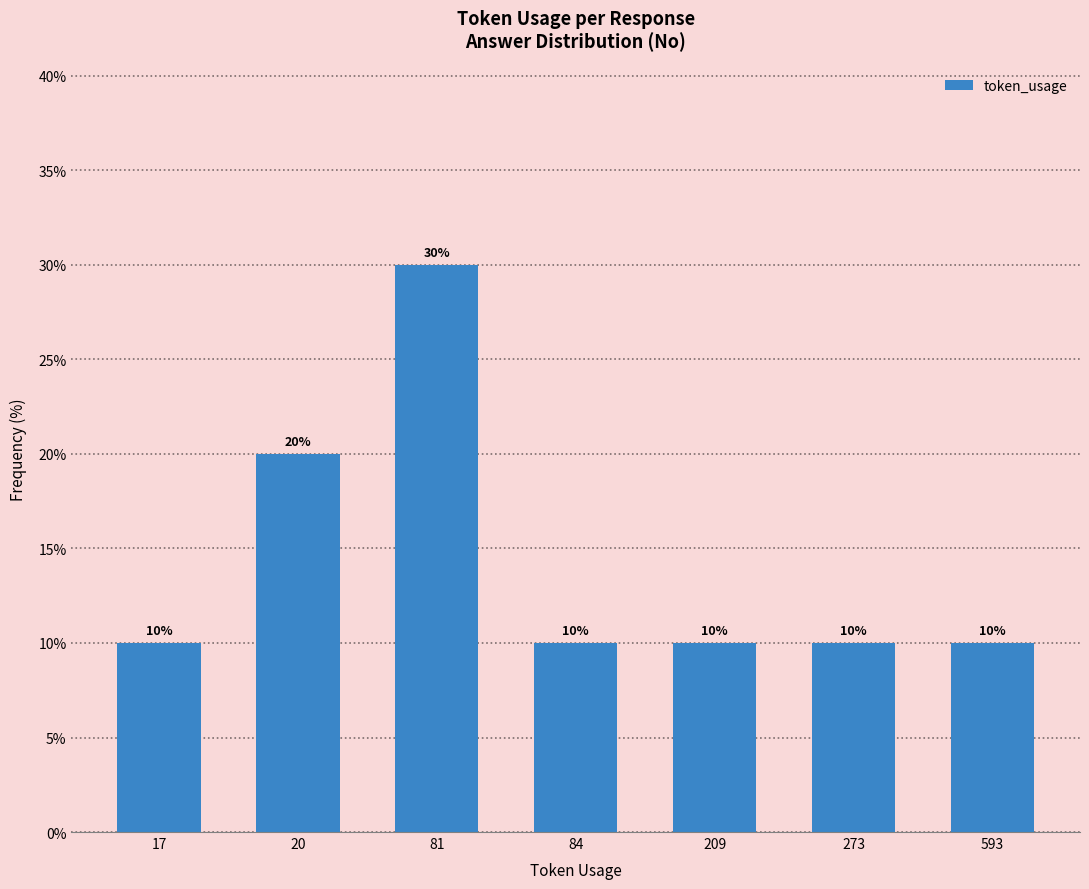

Read the value at 81, to the nearest 10.

30